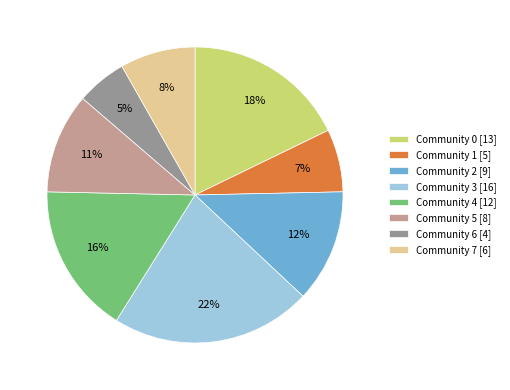

Is Community 2 the majority of the pie?

No